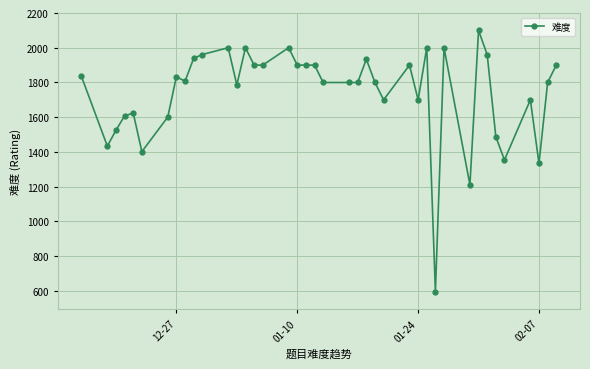

Is it true that the value at 12-27 is 2398?

False